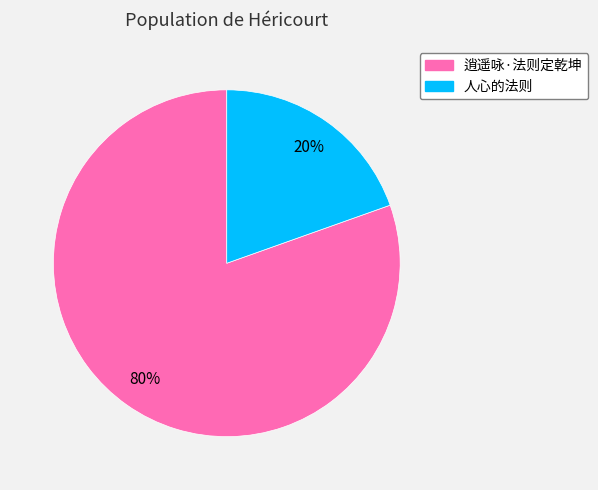

What is the smallest slice in the pie chart?

人心的法则